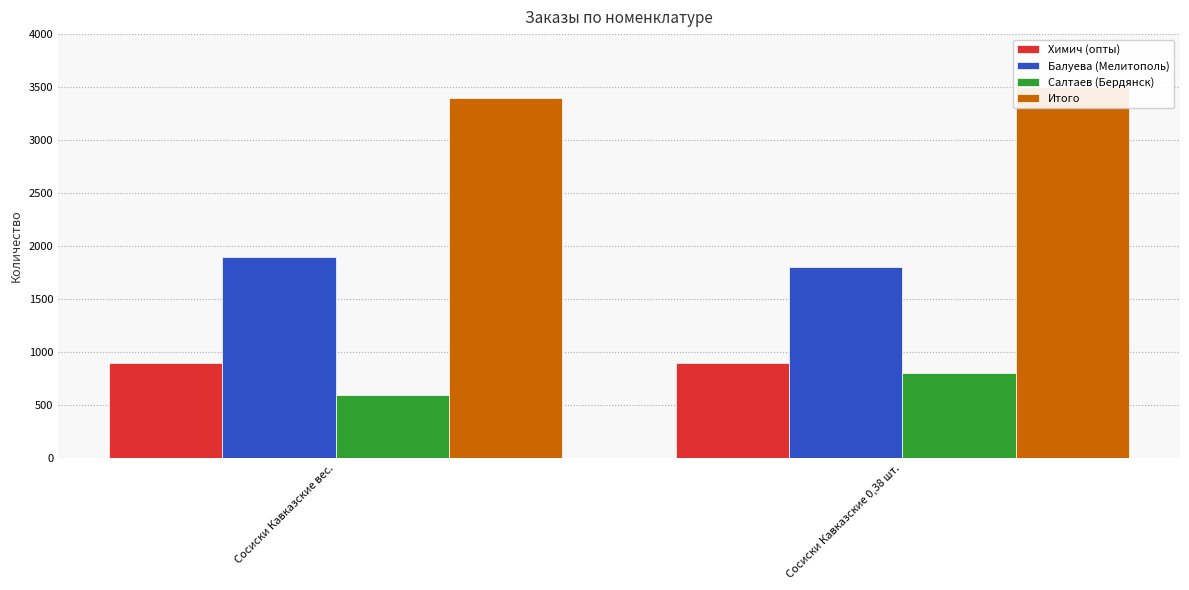

The Салтаев (Бердянск) series shows 417 at Сосиски Кавказские вес.. True or false?

False